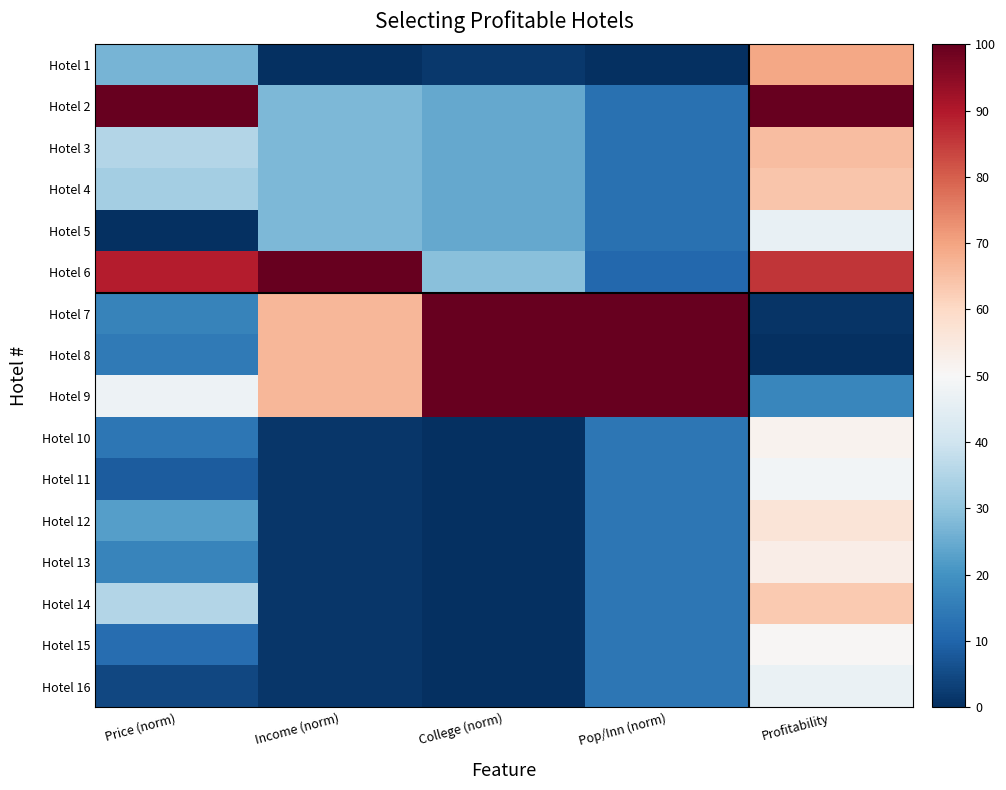

What is the total value across all series at Profitability?

819.8